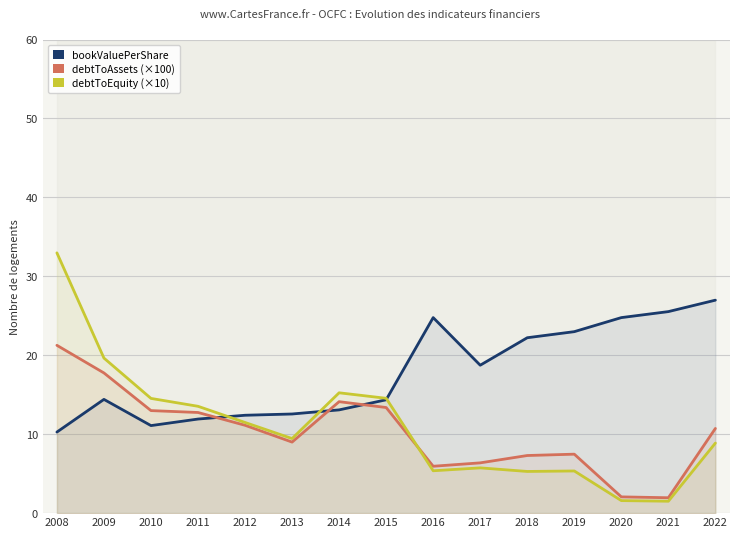

Reading left to right, transcribe all the data shown in this chart.

bookValuePerShare: 2008=10.3	2009=14.4	2010=11.1	2011=11.9	2012=12.4	2013=12.6	2014=13.1	2015=14.4	2016=24.8	2017=18.7	2018=22.2	2019=23.0	2020=24.8	2021=25.5	2022=27.0
debtToAssets (×100): 2008=21.3	2009=17.8	2010=13.0	2011=12.8	2012=11.1	2013=9.0	2014=14.1	2015=13.4	2016=5.9	2017=6.4	2018=7.3	2019=7.5	2020=2.1	2021=1.9	2022=10.7
debtToEquity (×10): 2008=33.0	2009=19.6	2010=14.5	2011=13.5	2012=11.5	2013=9.4	2014=15.2	2015=14.5	2016=5.4	2017=5.7	2018=5.3	2019=5.3	2020=1.6	2021=1.5	2022=8.9